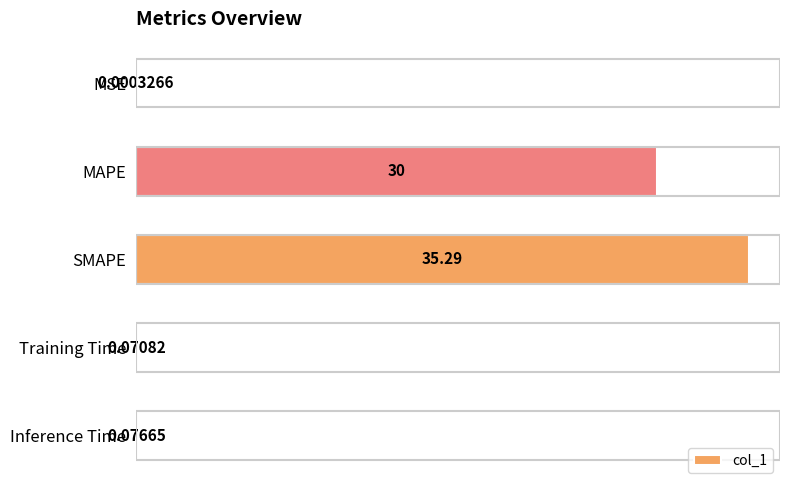

Which has a higher value, MAPE or MSE?

MAPE